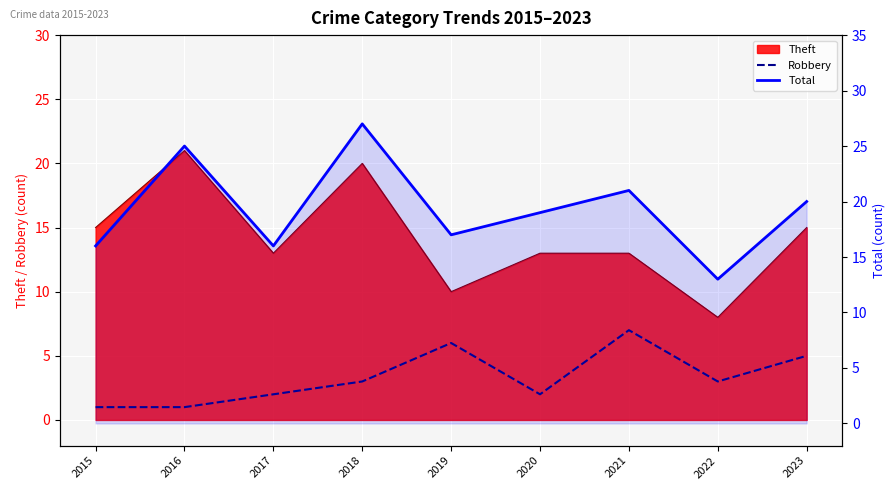

The Robbery series shows 3 at 2020. True or false?

False